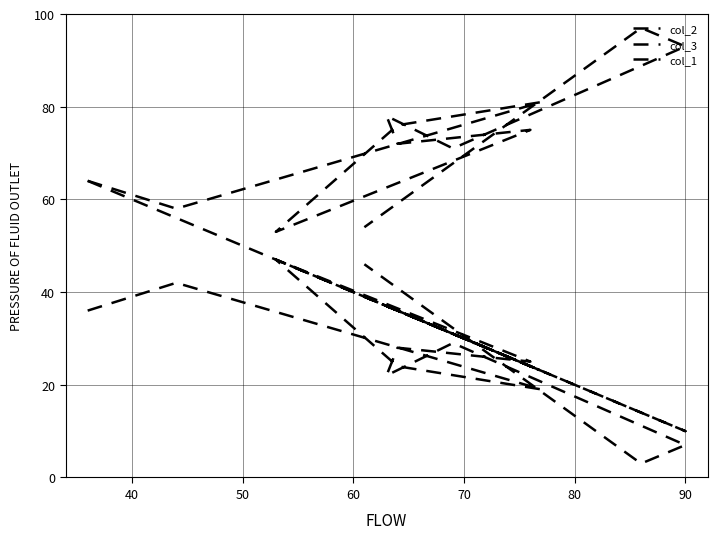

List the series in order of their peak value, highest first.

col_2, col_1, col_3